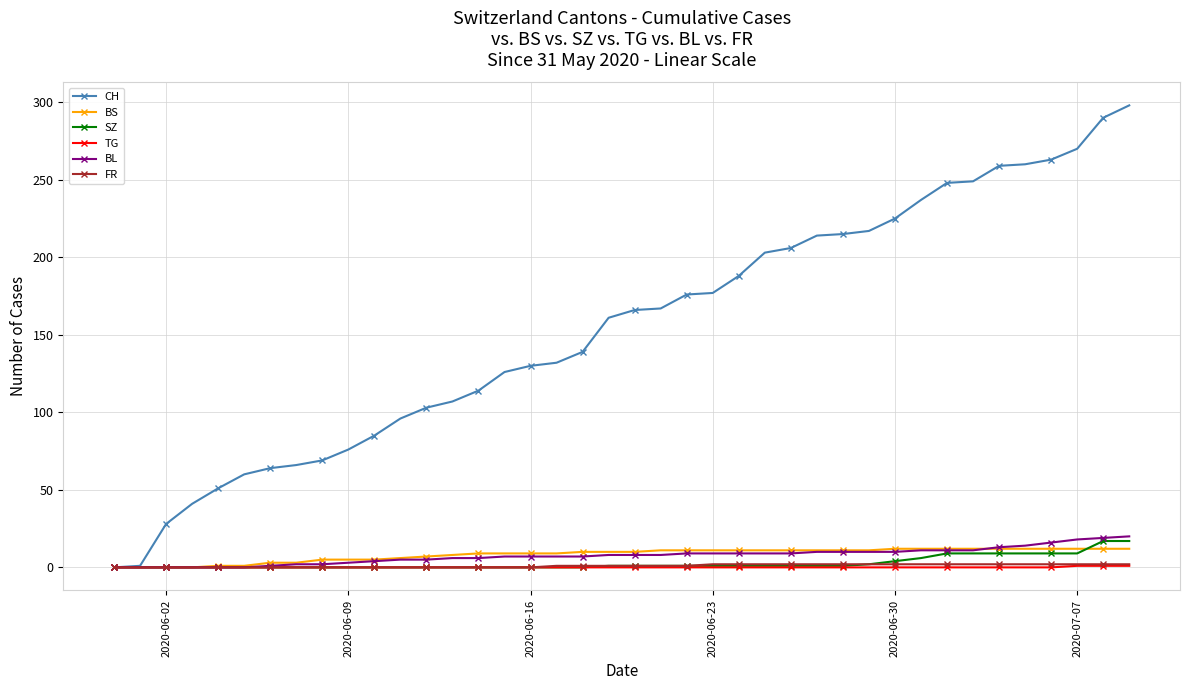

Which series has the largest total across all categories?

CH